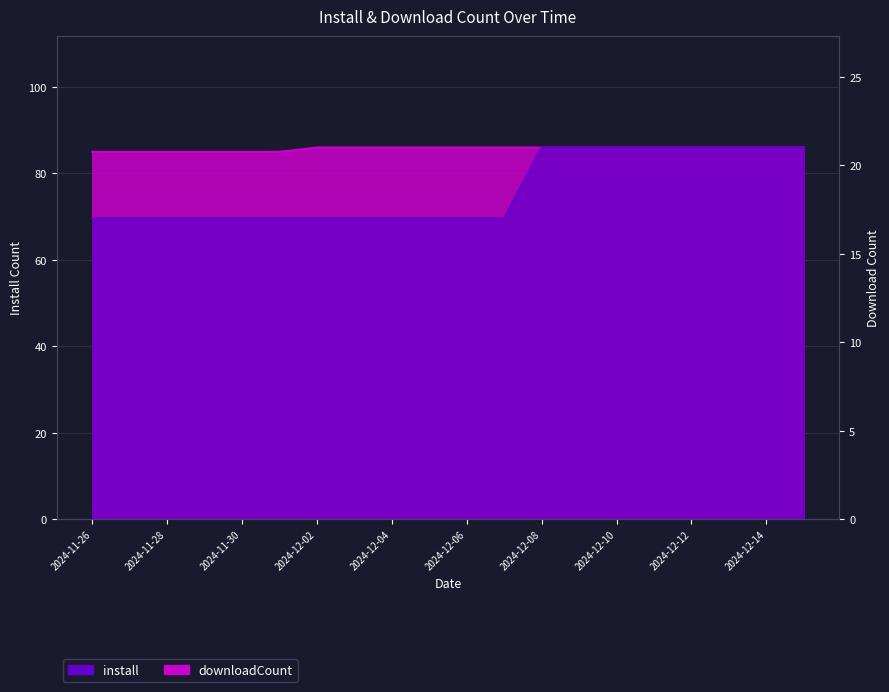

What is the sum of the install values at 2024-11-26 and 2024-12-12?

171